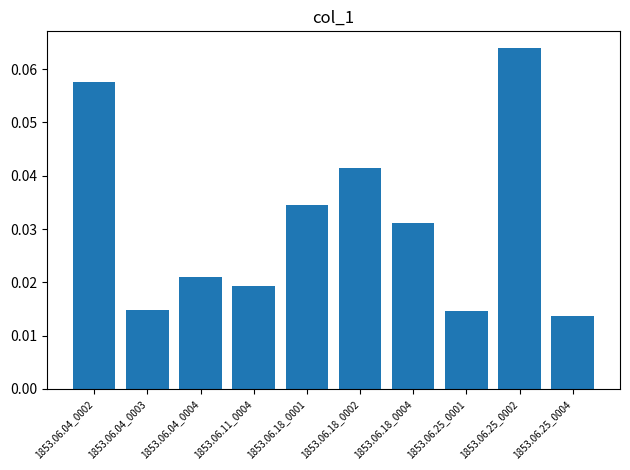

What is the sum of all values?

0.3